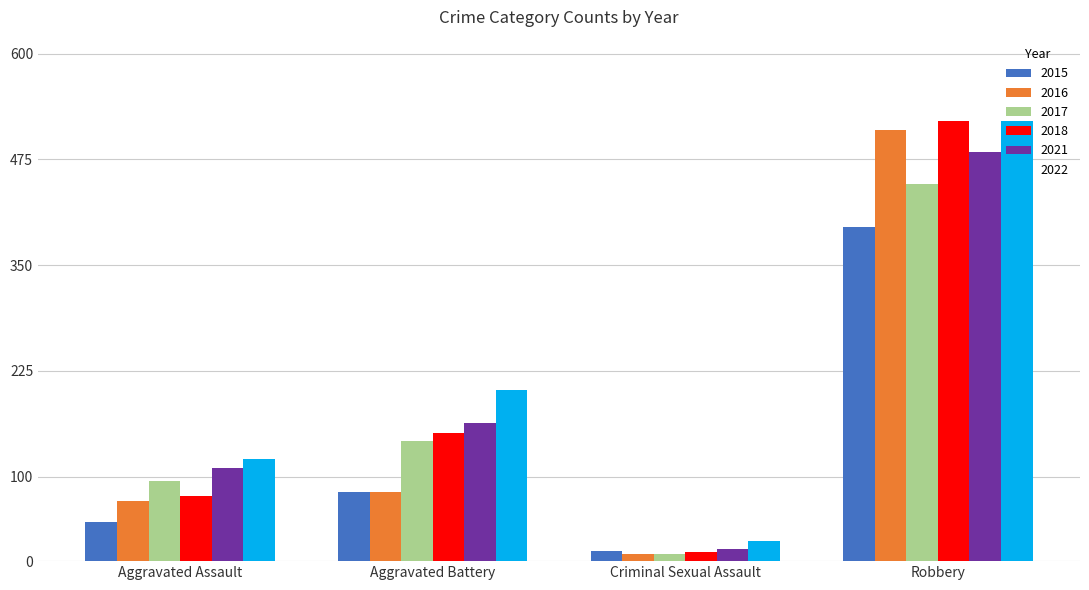

What is the value of the 2016 bar at the 2nd from the left?

82